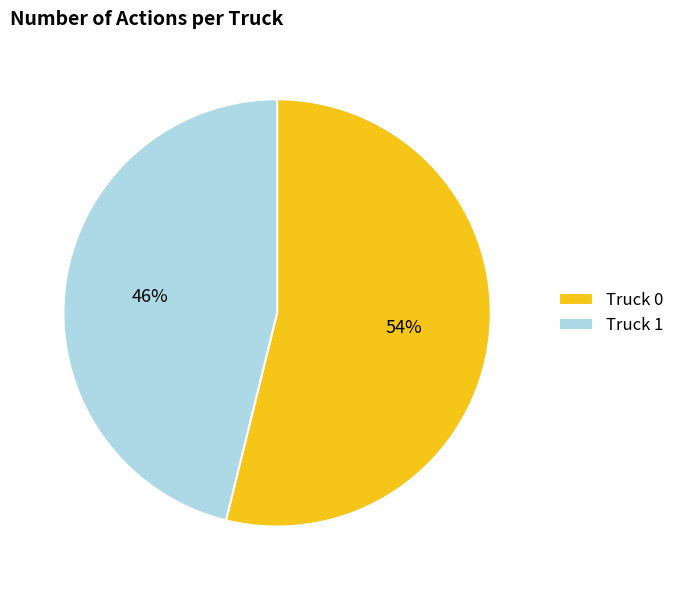

What is the smallest slice in the pie chart?

Truck 1